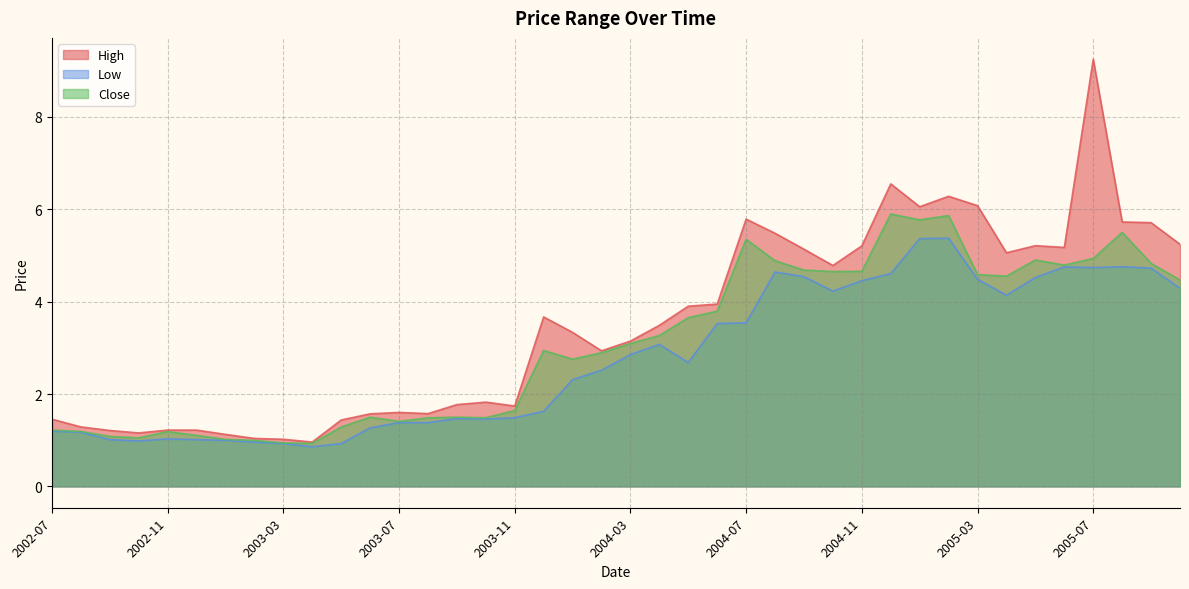

How many data points in Low are above 2?

22